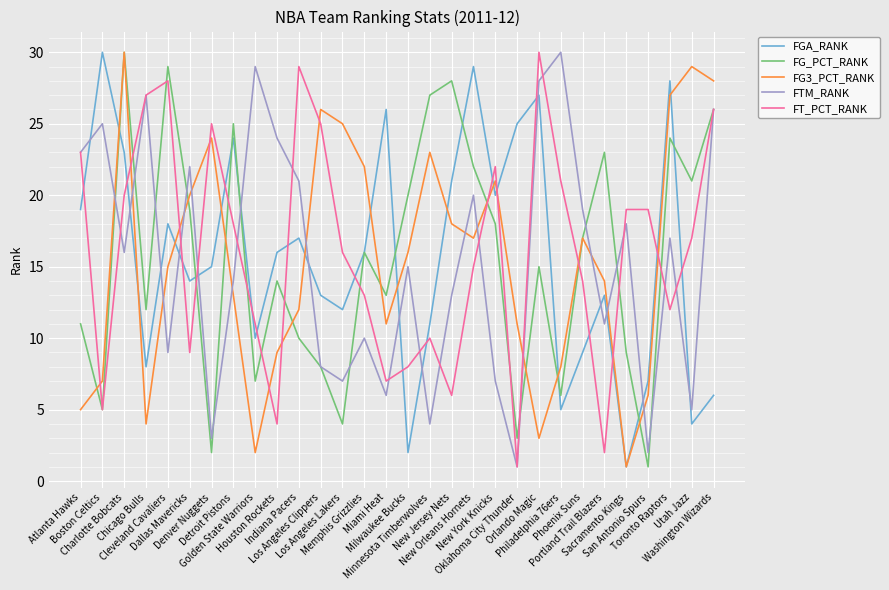

At which label is FG3_PCT_RANK closest to 15?

Cleveland Cavaliers